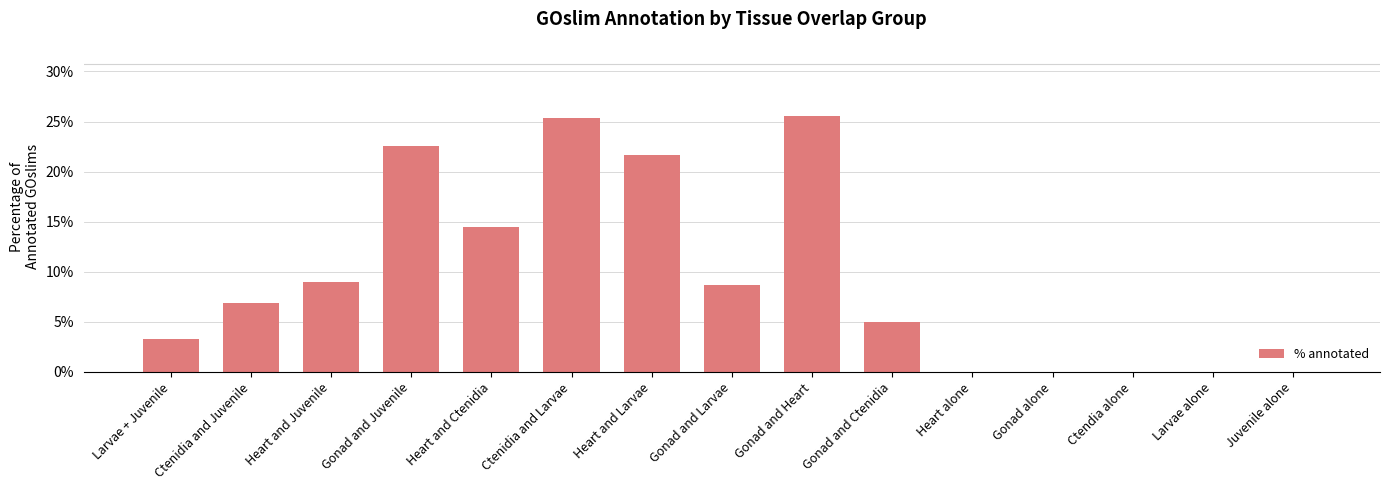

Are the bars horizontal?

No